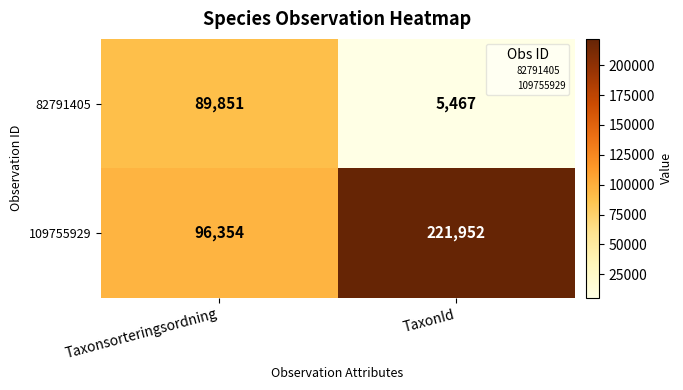

Which series has the largest range (max minus min)?

109755929